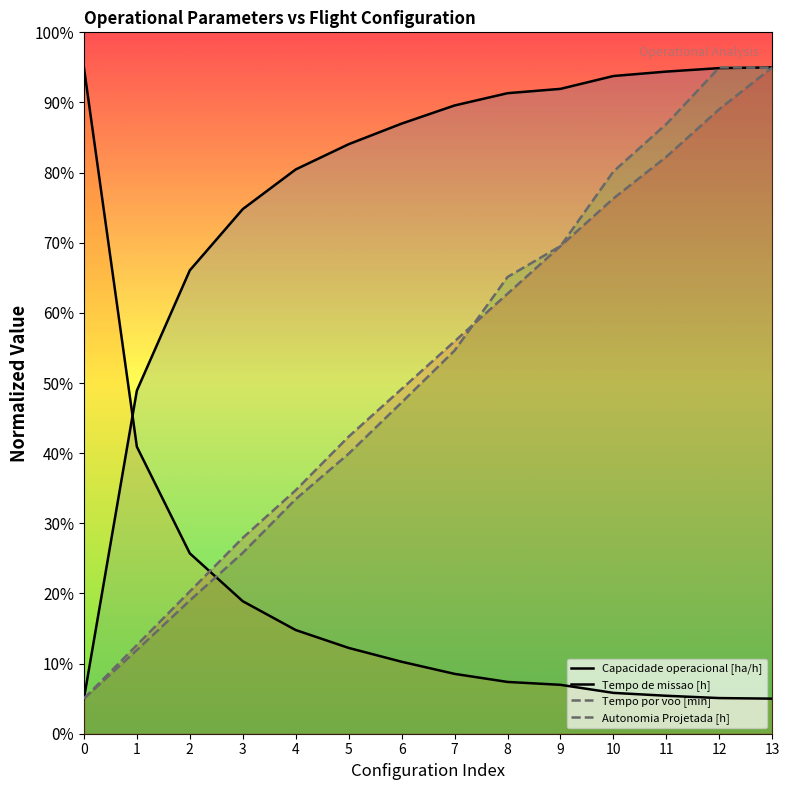

What is the difference between the highest and lowest values at 10?

88.0